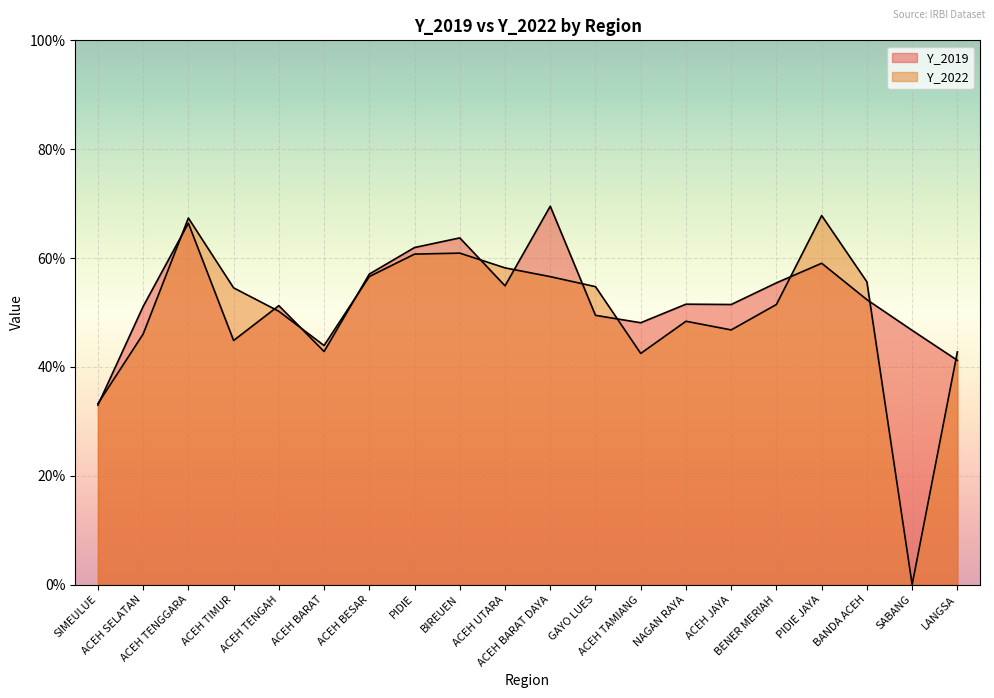

True or false: Y_2019 has a value of 61.9 at PIDIE.

True